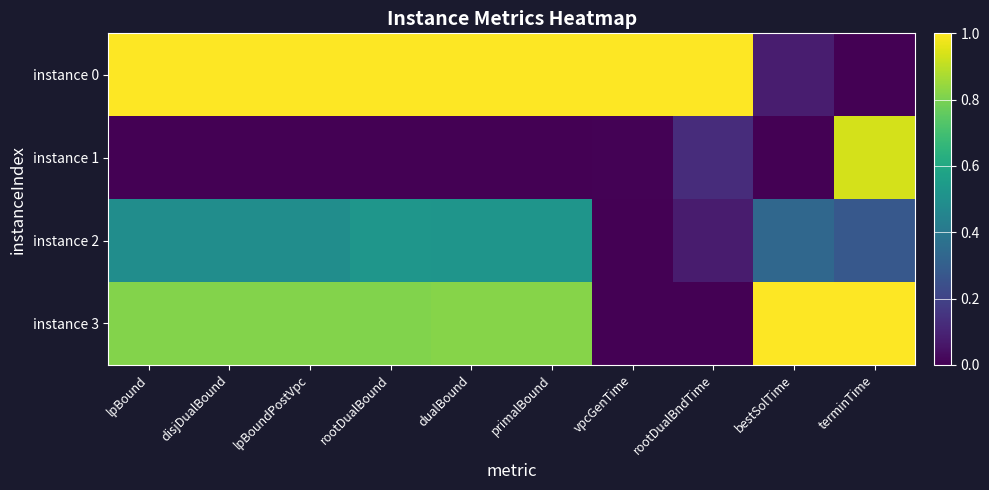

Reading right to left, transcribe all the data shown in this chart.

instance 0: terminTime=0.0	bestSolTime=0.1	rootDualBndTime=1.0	vpcGenTime=1.0	primalBound=1.0	dualBound=1.0	rootDualBound=1.0	lpBoundPostVpc=1.0	disjDualBound=1.0	lpBound=1.0
instance 1: terminTime=0.9	bestSolTime=0.0	rootDualBndTime=0.1	vpcGenTime=0.0	primalBound=0.0	dualBound=0.0	rootDualBound=0.0	lpBoundPostVpc=0.0	disjDualBound=0.0	lpBound=0.0
instance 2: terminTime=0.3	bestSolTime=0.3	rootDualBndTime=0.1	vpcGenTime=0.0	primalBound=0.5	dualBound=0.5	rootDualBound=0.5	lpBoundPostVpc=0.5	disjDualBound=0.5	lpBound=0.5
instance 3: terminTime=1.0	bestSolTime=1.0	rootDualBndTime=0.0	vpcGenTime=0.0	primalBound=0.8	dualBound=0.8	rootDualBound=0.8	lpBoundPostVpc=0.8	disjDualBound=0.8	lpBound=0.8